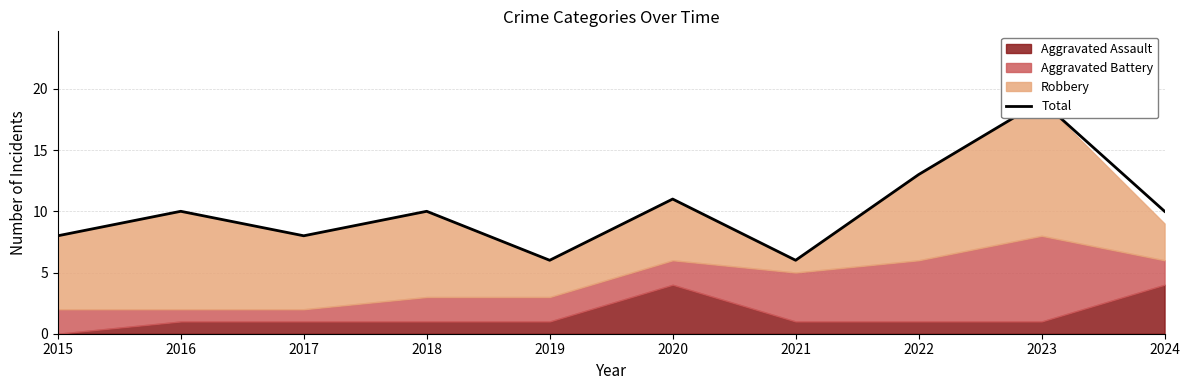

The chart shows a value of 10 at 2018. True or false?

True